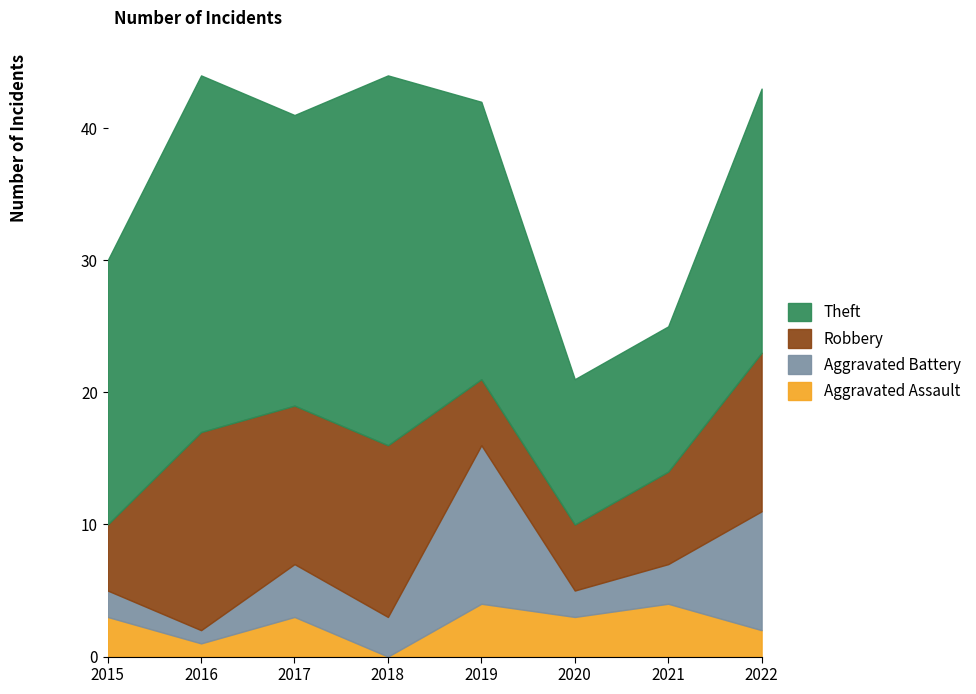

True or false: Aggravated Battery and Theft intersect in this chart.

False